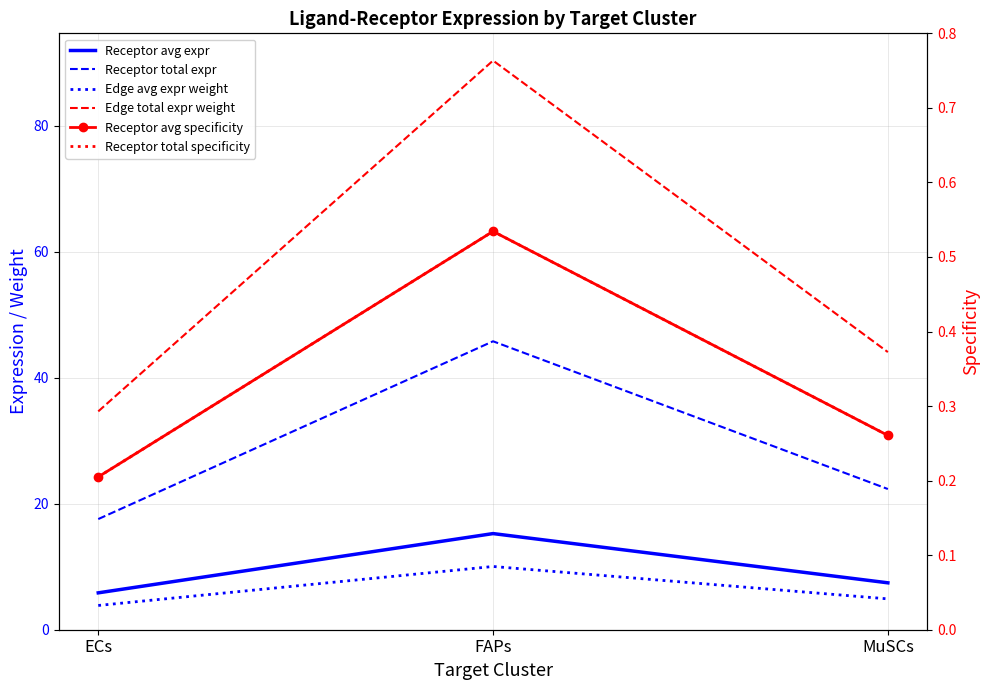

Which series has the largest total across all categories?

Edge total expression weight